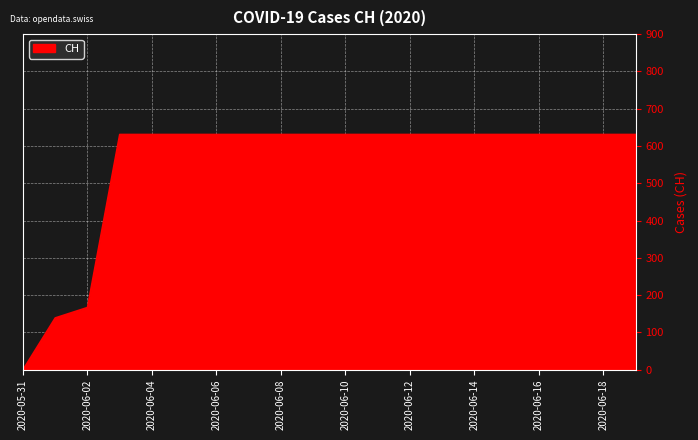

What is the maximum value shown in the chart?

631